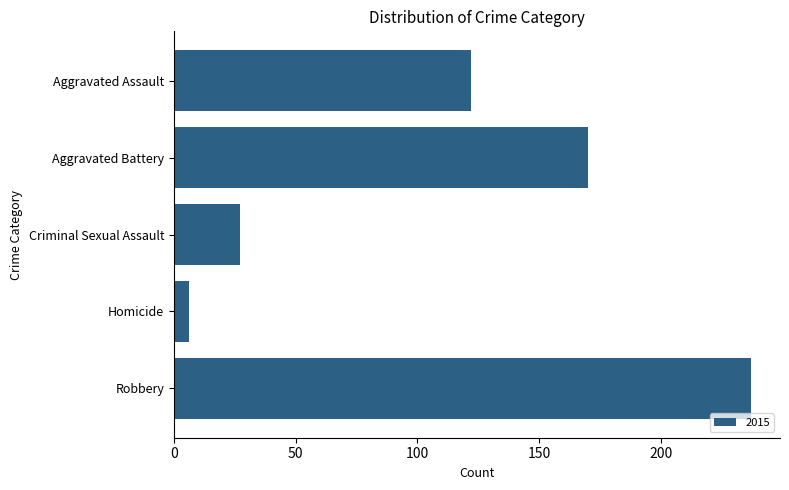

Does the chart contain stacked bars?

No